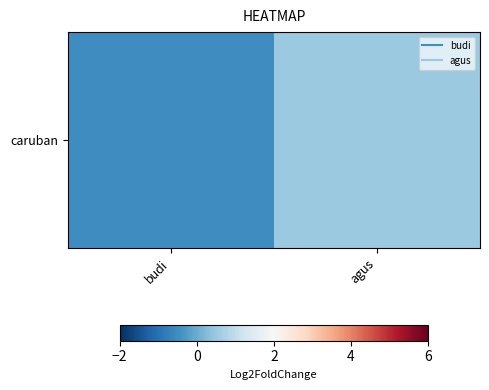

Reading left to right, what are all the values shown in this chart?

-0.5	0.5